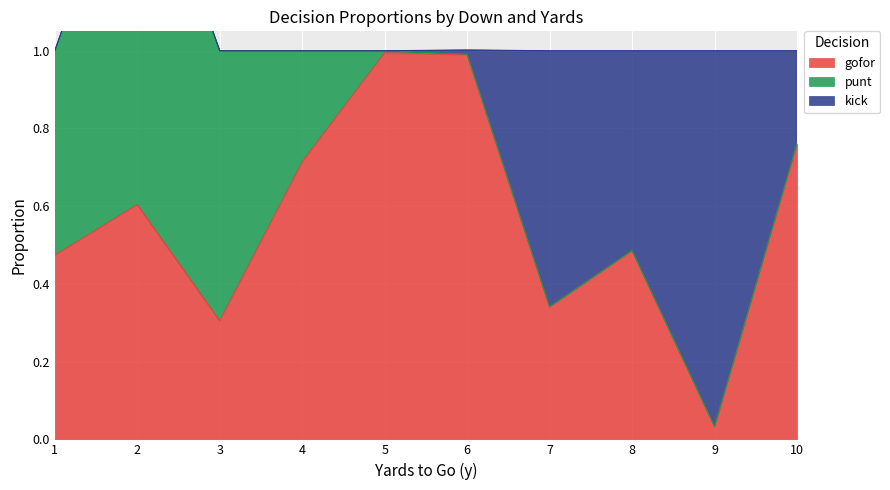

Reading left to right, what are all the values shown in this chart?

gofor: 0.5	0.6	0.3	0.7	1.0	1.0	0.3	0.5	0.0	0.8
punt: 0.5	1.0	0.7	0.3	0.0	0.0	0.0	0.0	0.0	0.0
kick: 0.0	0.0	0.0	0.0	0.0	0.0	0.7	0.5	1.0	0.2